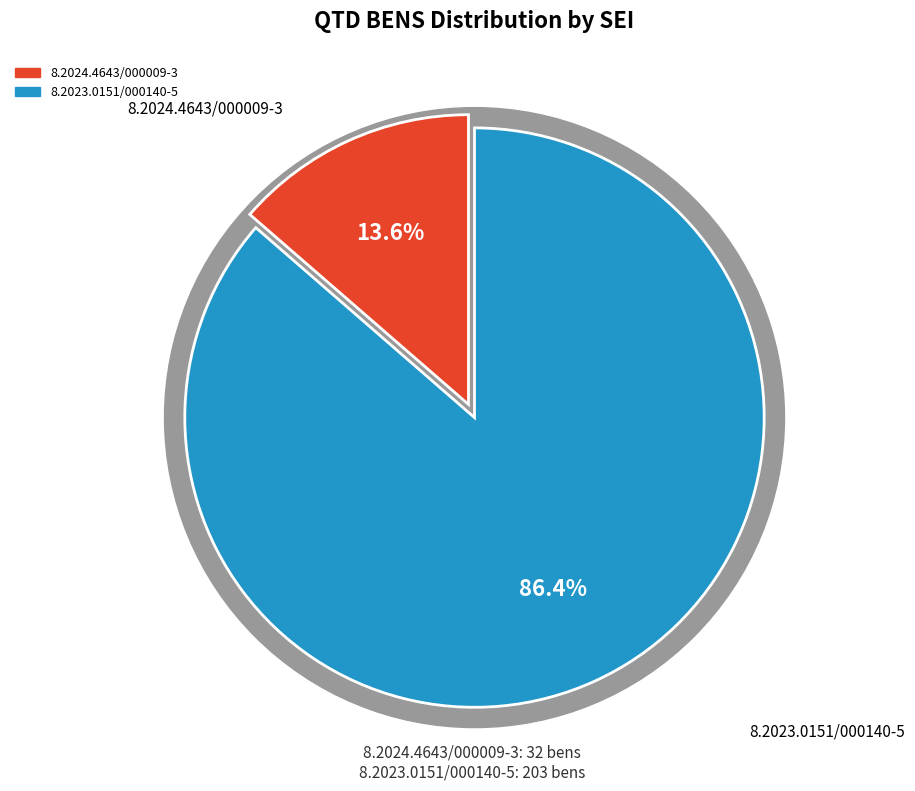

Which slice is the largest?

8.2023.0151/000140-5